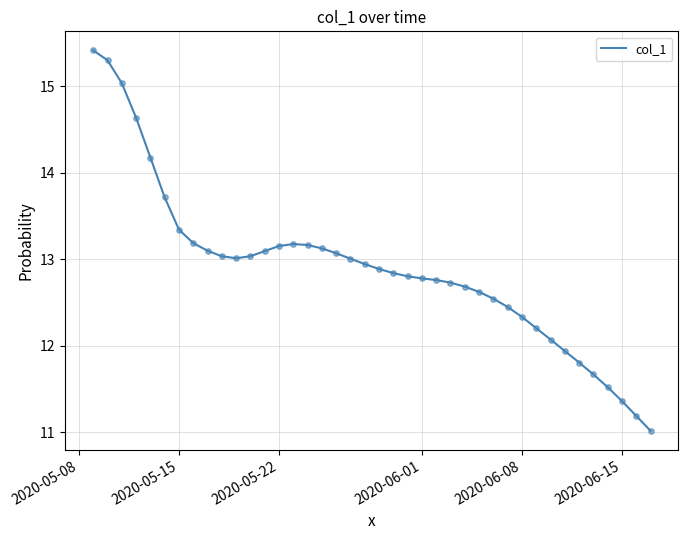

What is the difference between the maximum and minimum values?

4.4